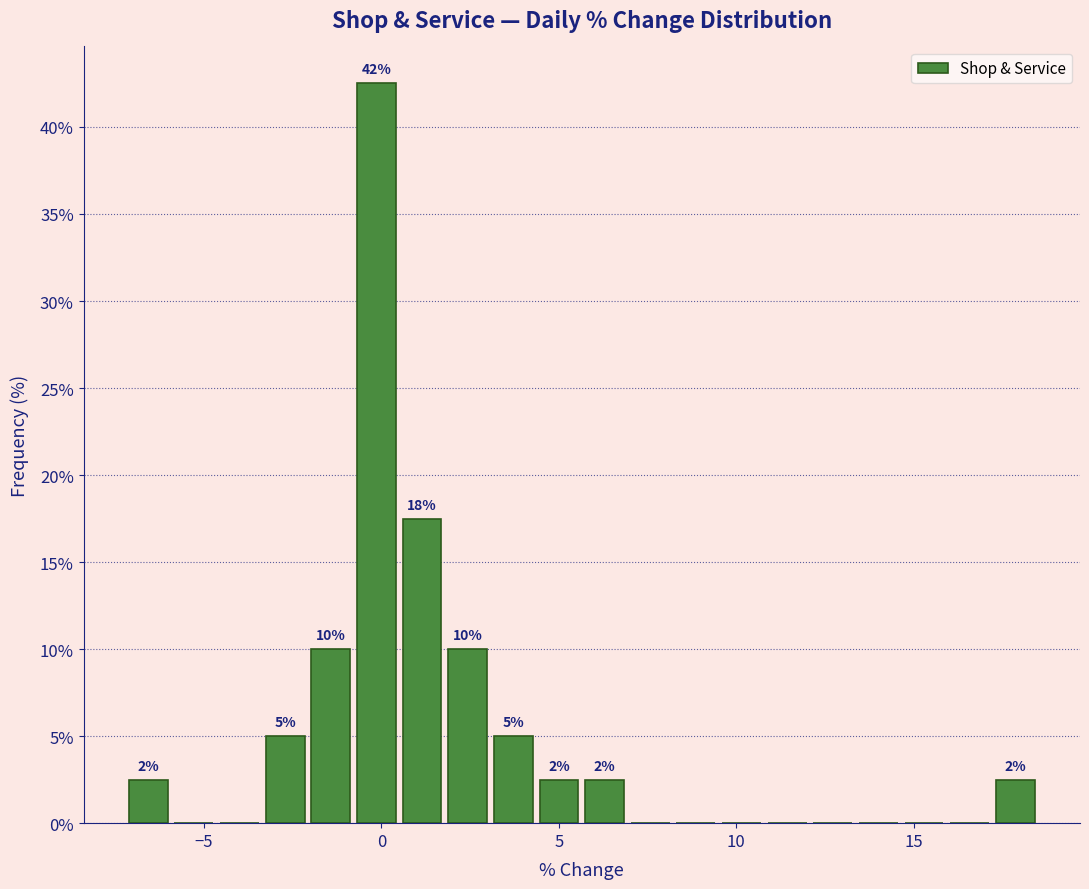

Read against the x-axis, roughly where is the centre of the tallest bar?

0.0